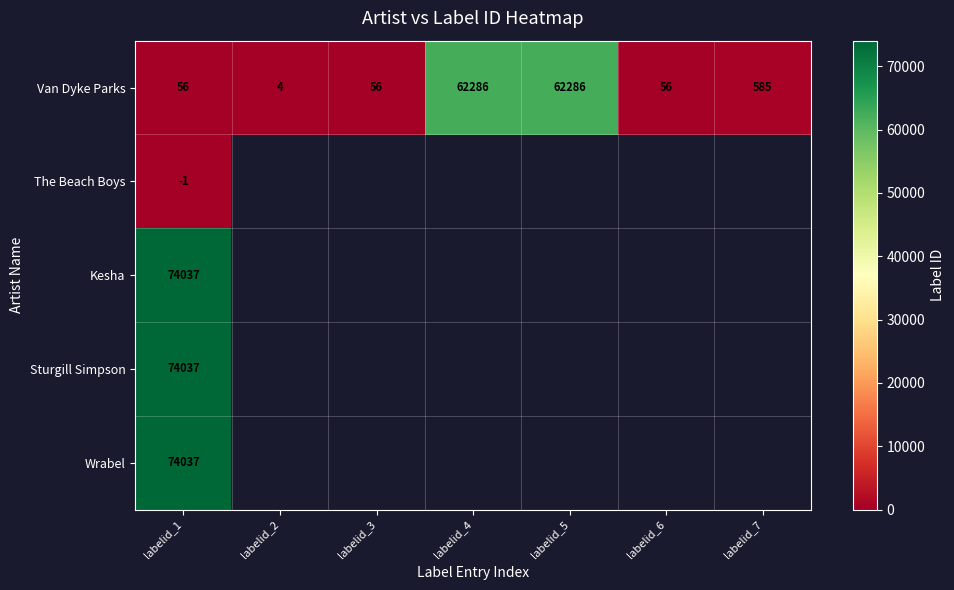

Is it true that Van Dyke Parks equals 56 at labelid_3?

True